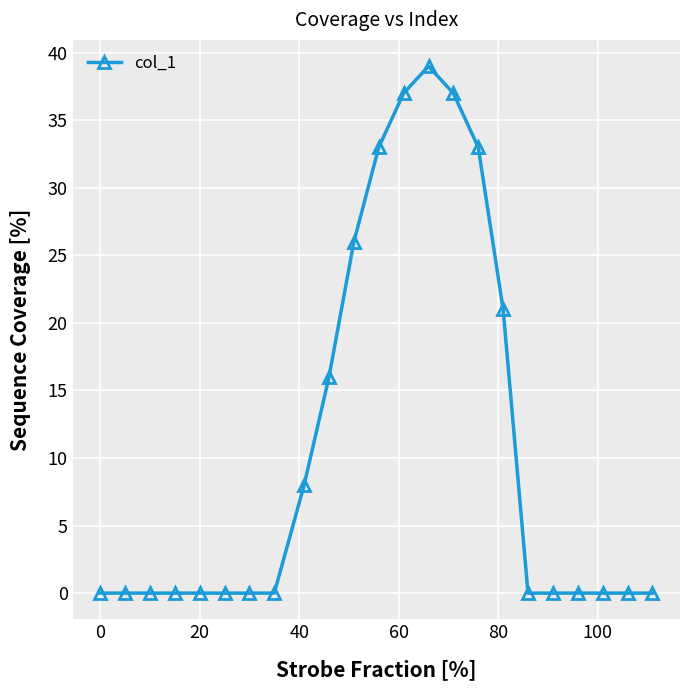

What is the difference between the maximum and minimum values?

39